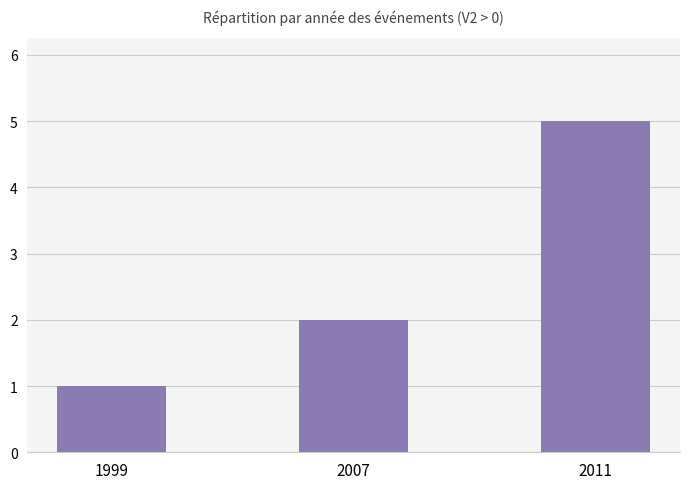

At which label is the value closest to 3?

2007